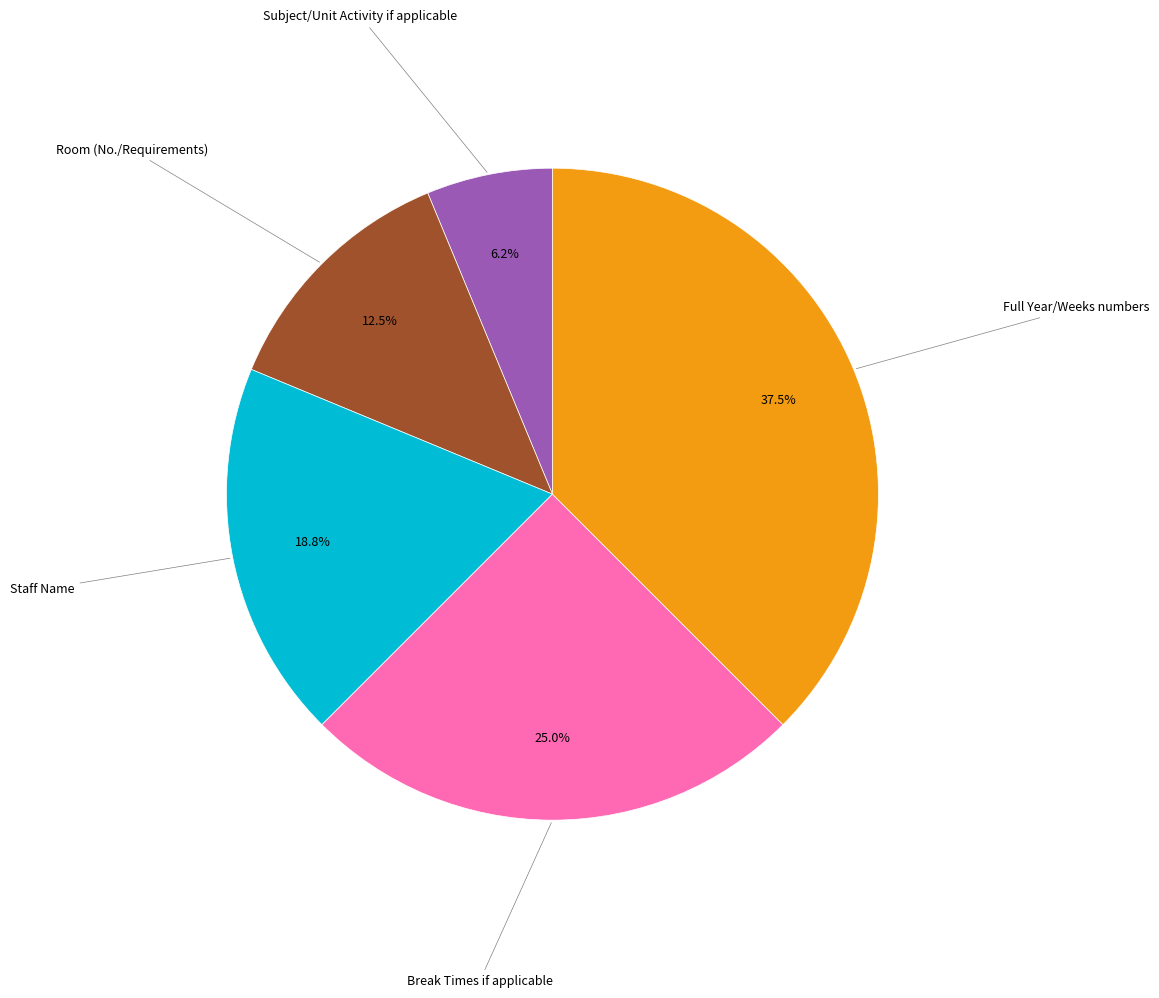

Is there a majority slice in this chart?

No